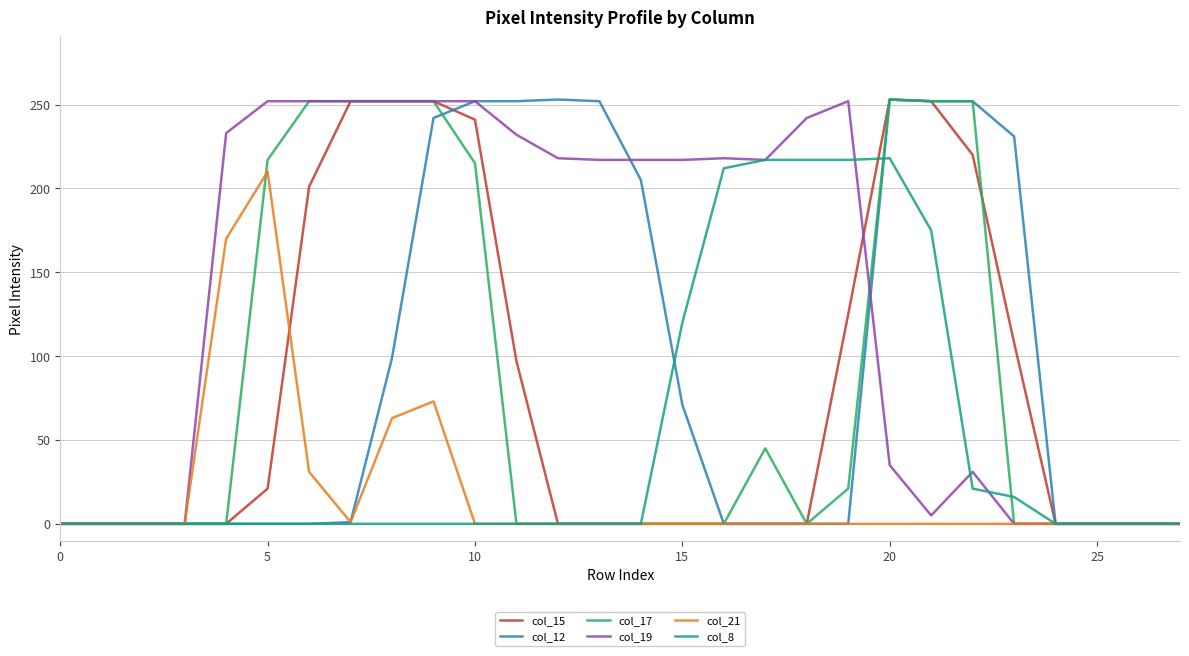

What is the greatest value displayed?

253